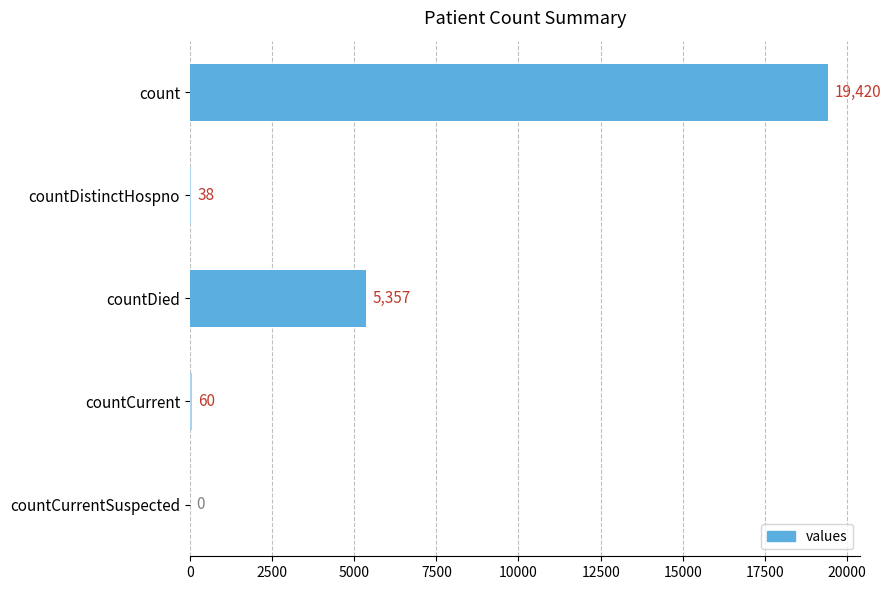

The value at countDied is 5357. True or false?

True